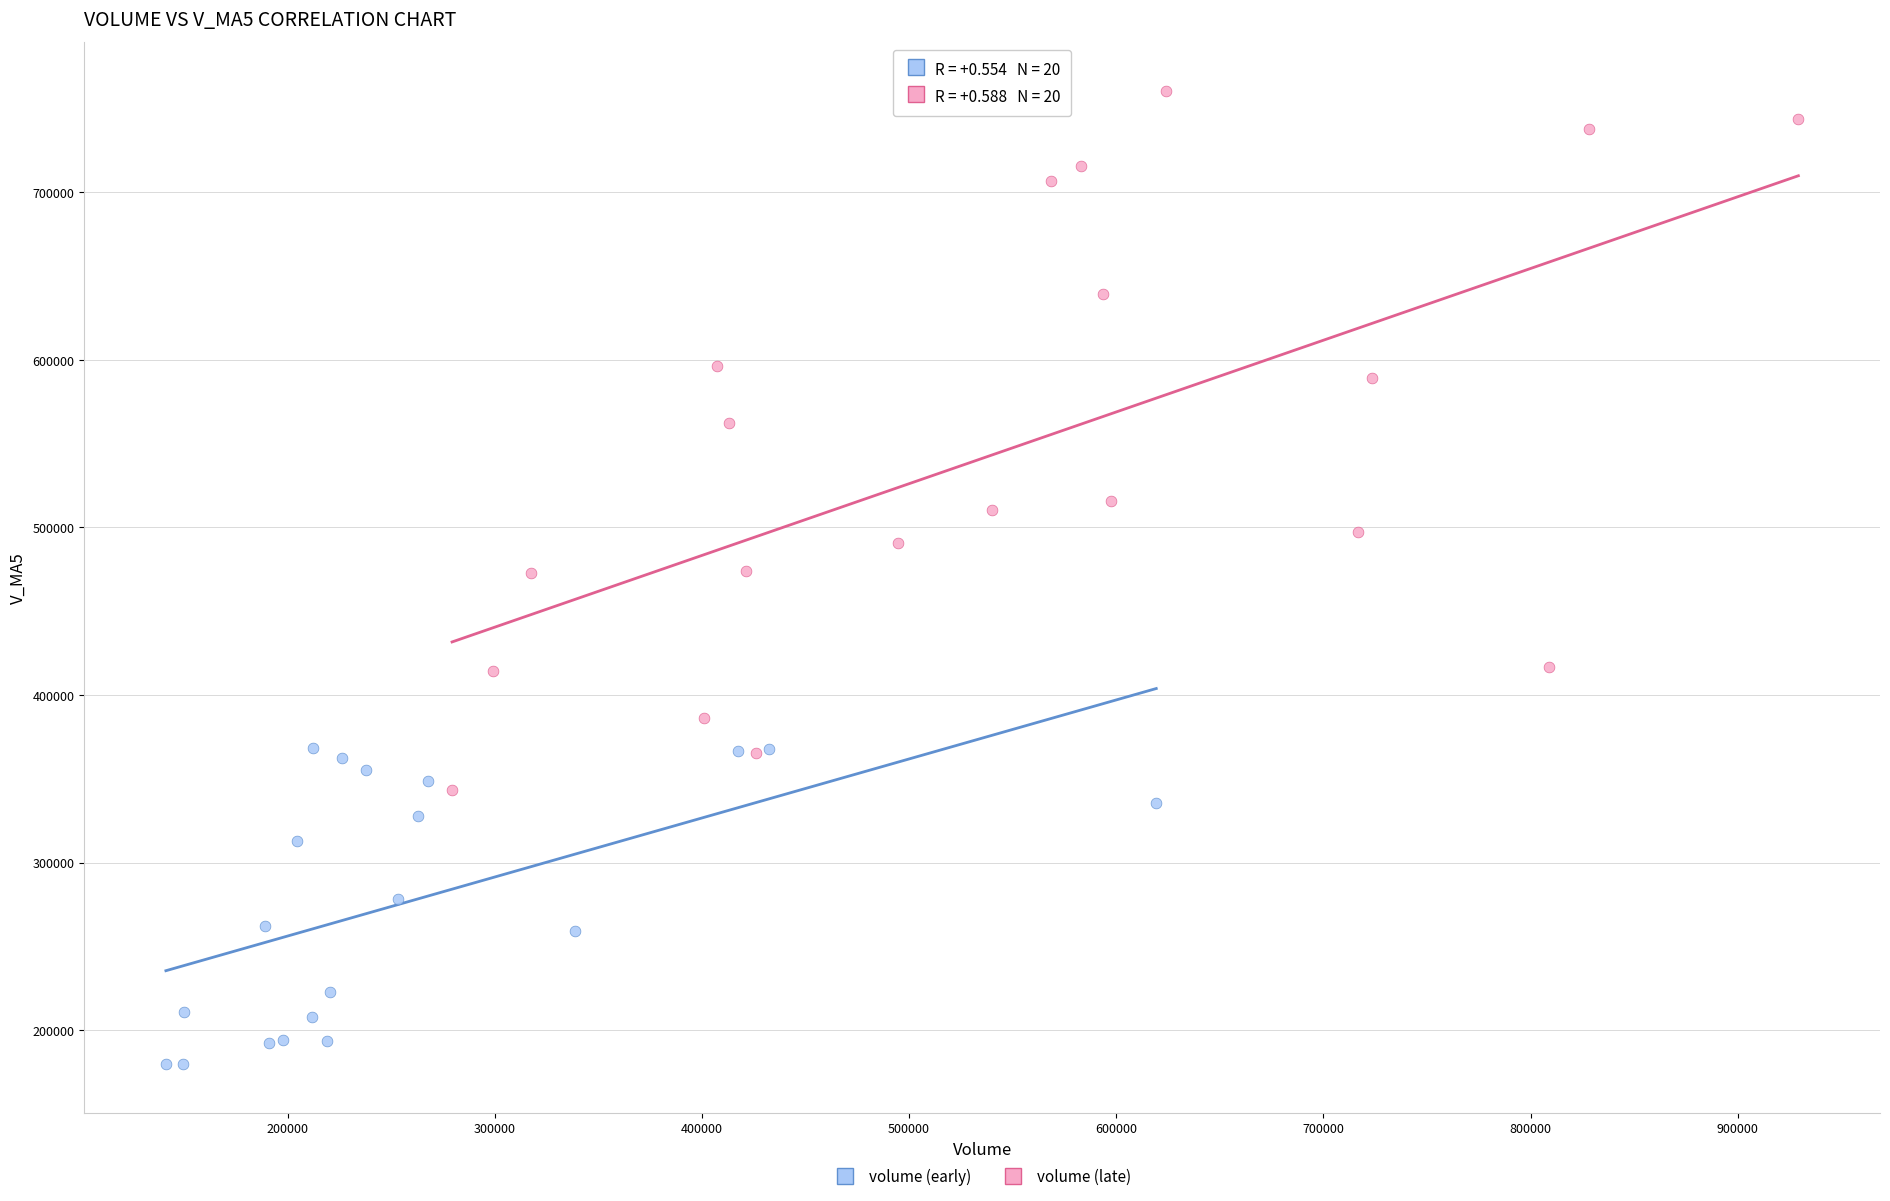

Which series contains the highest Y value?

volume (late)